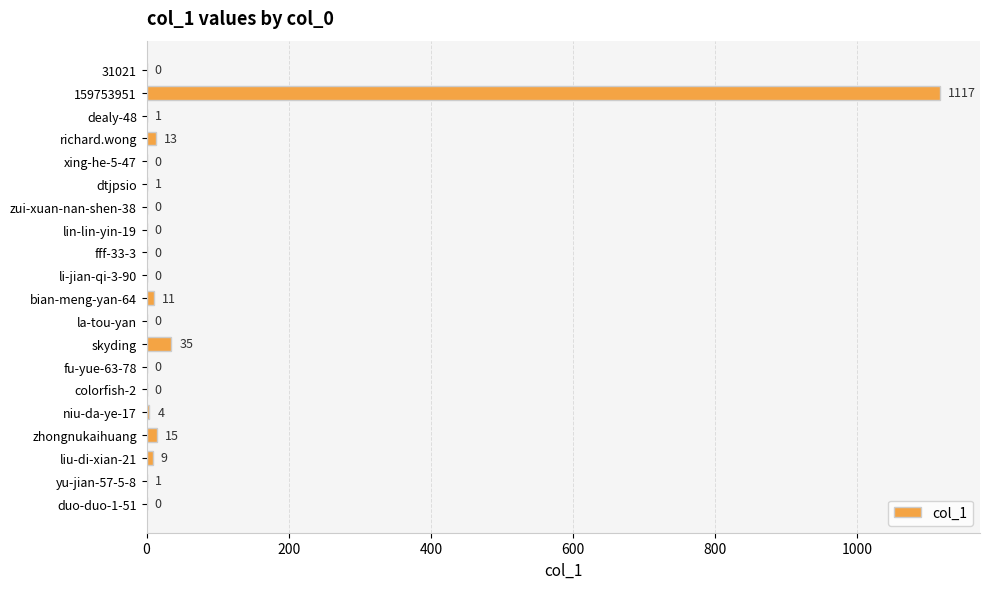

At which label is the value closest to 558?

skyding